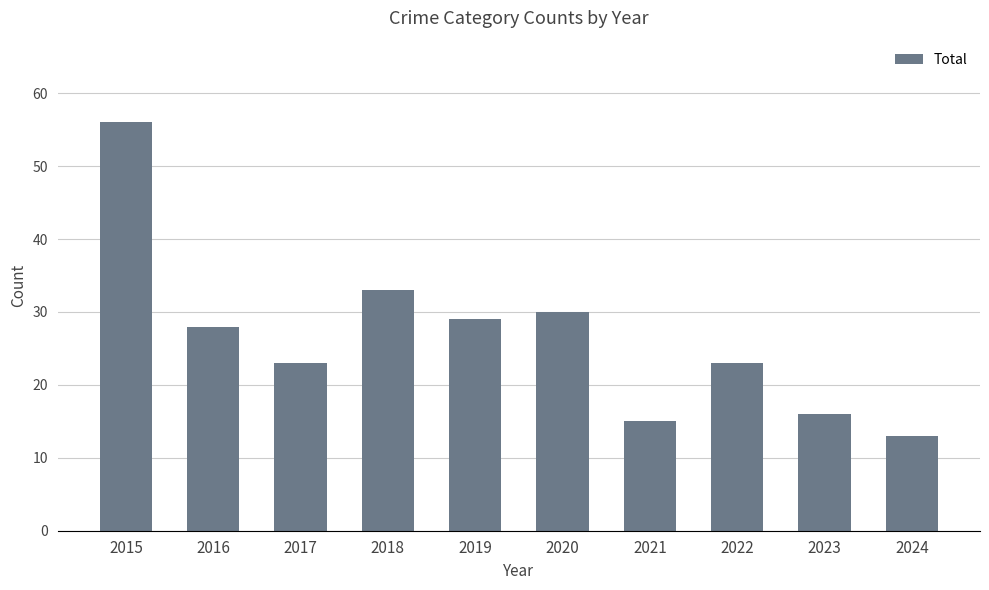

Which label corresponds to the smallest value in the chart?

2024